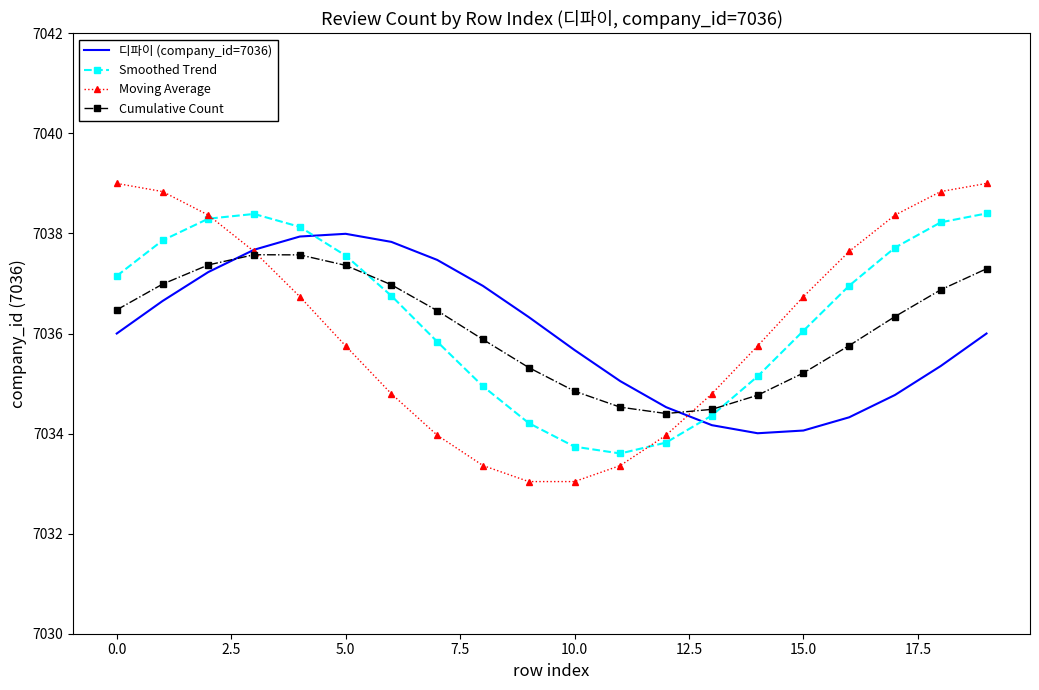

What are all the series names shown in the legend?

디파이 (company_id=7036), Smoothed Trend, Moving Average, Cumulative Count